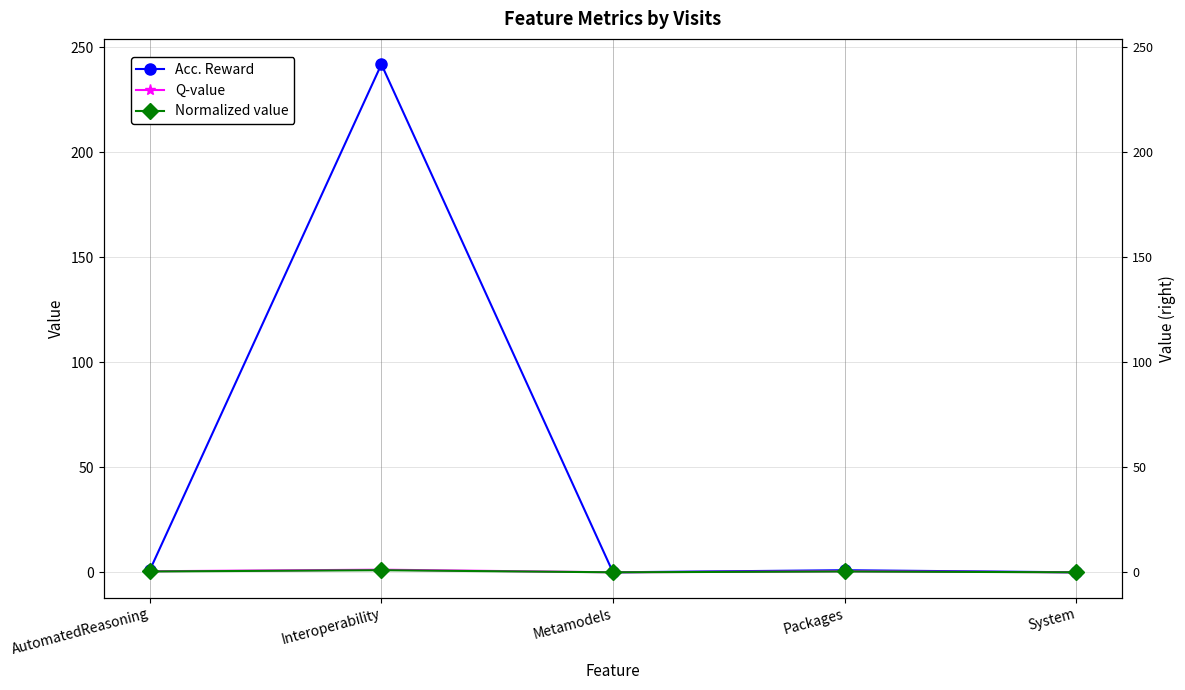

List the labels in order of Normalized value value, smallest first.

Metamodels, System, AutomatedReasoning, Packages, Interoperability